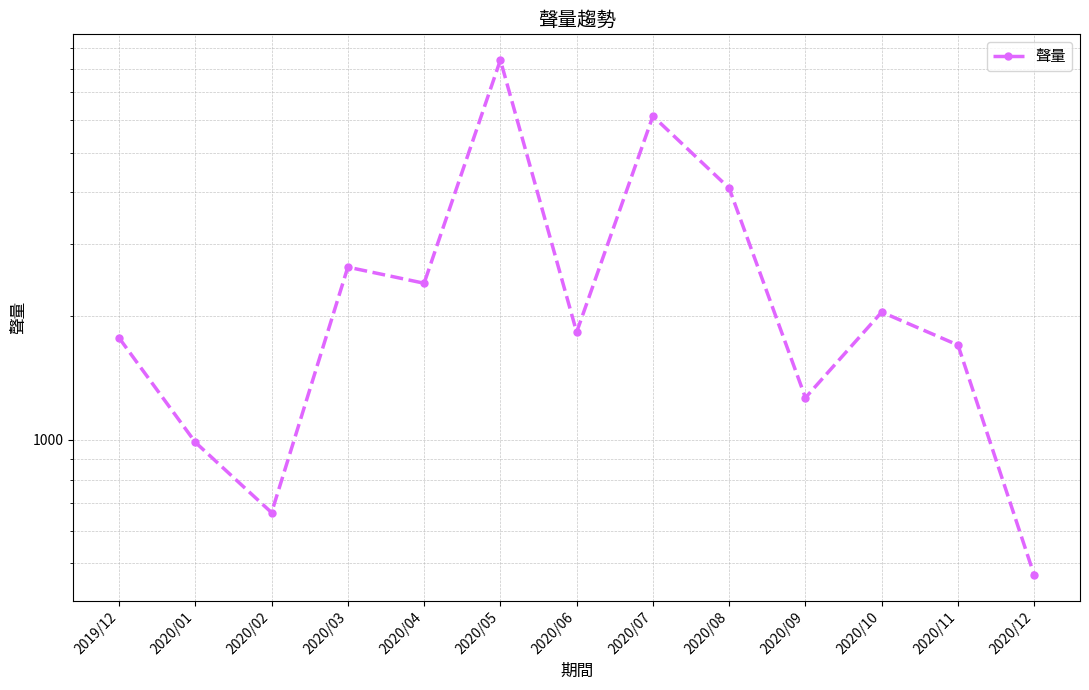

List the labels in order of value, smallest first.

2020/12, 2020/02, 2020/01, 2020/09, 2020/11, 2019/12, 2020/06, 2020/10, 2020/04, 2020/03, 2020/08, 2020/07, 2020/05